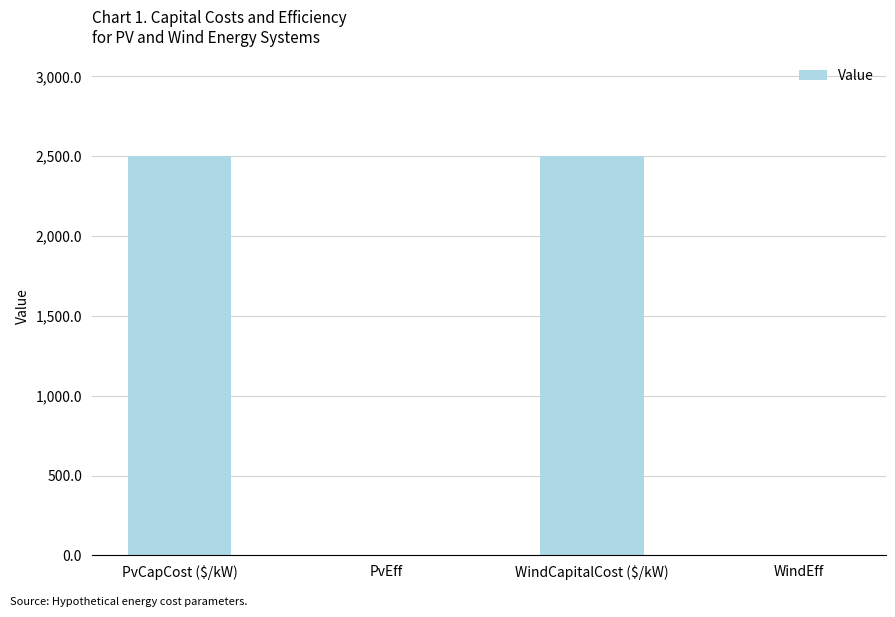

What is the maximum value shown in the chart?

2500.0